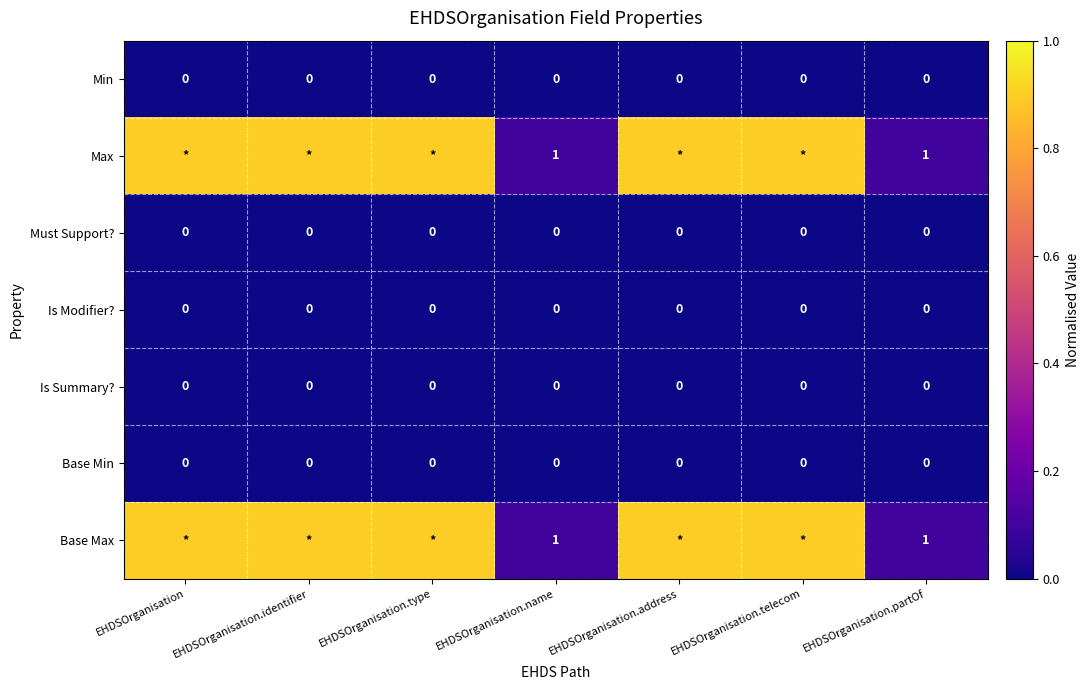

Is it true that Base Min equals 0.0 at EHDSOrganisation.partOf?

True